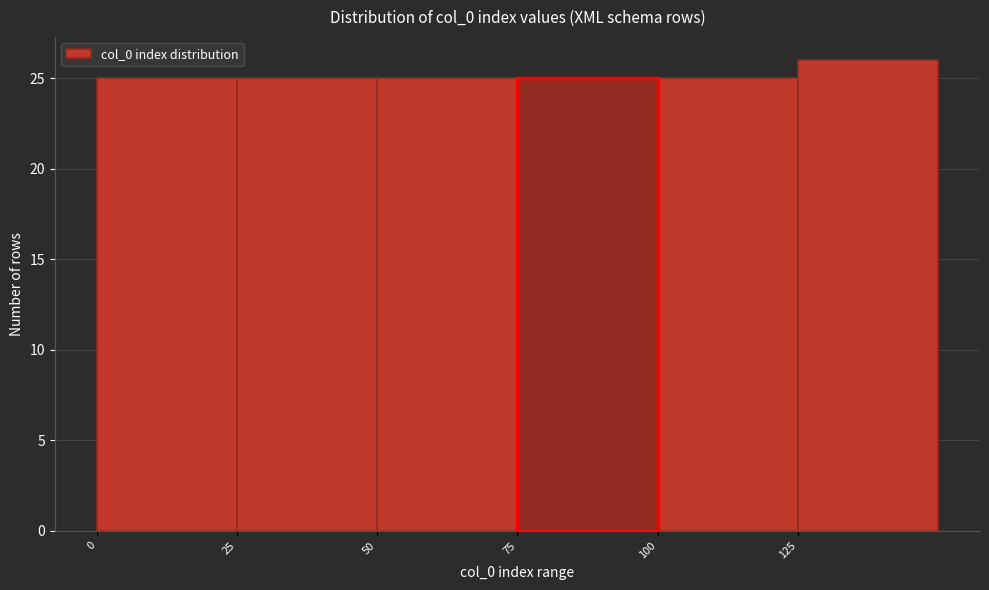

Reading left to right, list every bar in this chart as the range it spans on the x-axis followed by its height. The values are not printed on the chart, so give them approximately, as read against the axis.

0 to 25: 25
25 to 50: 25
50 to 75: 25
75 to 100: 25
100 to 125: 25
125 to 150: 26